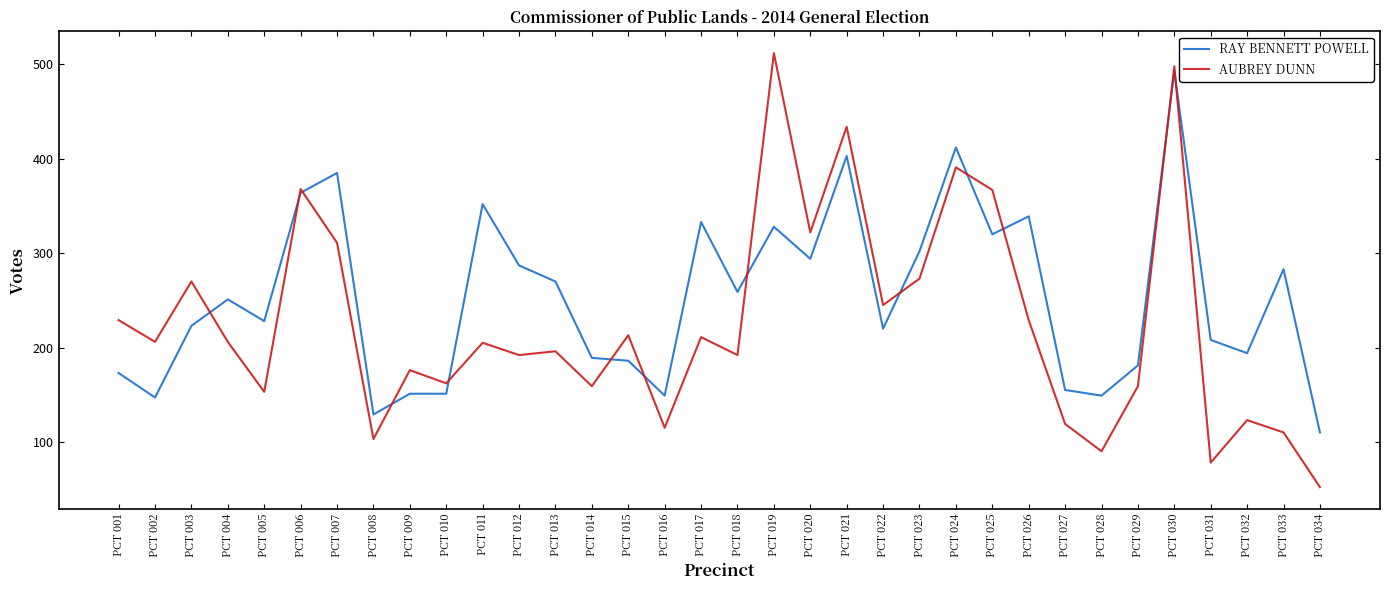

At which category is the sum across all series the highest?

PCT 030